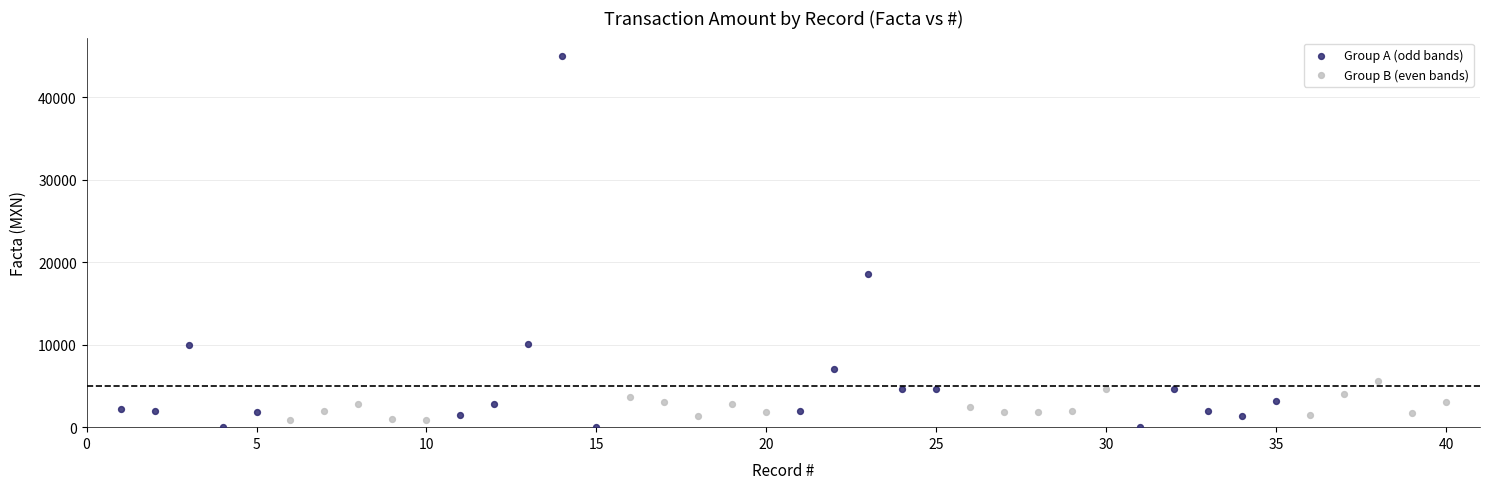

Which series has the largest Y range (max minus min)?

Group A (odd bands)